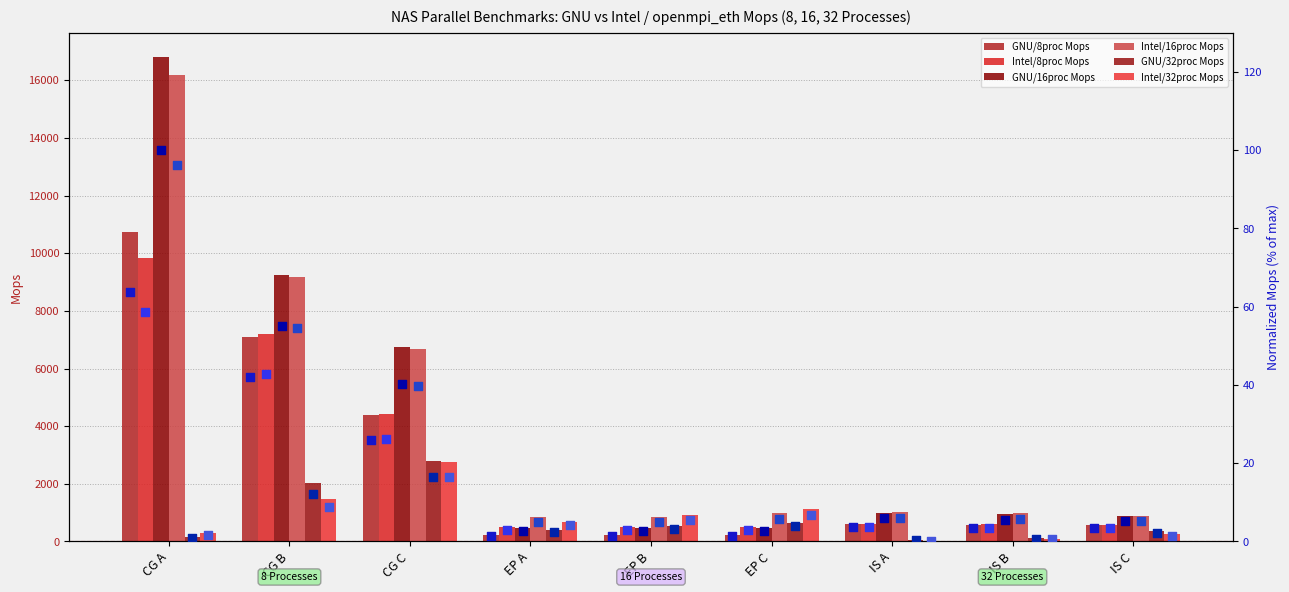

Which series has the largest Y range (max minus min)?

GNU/16proc Mops